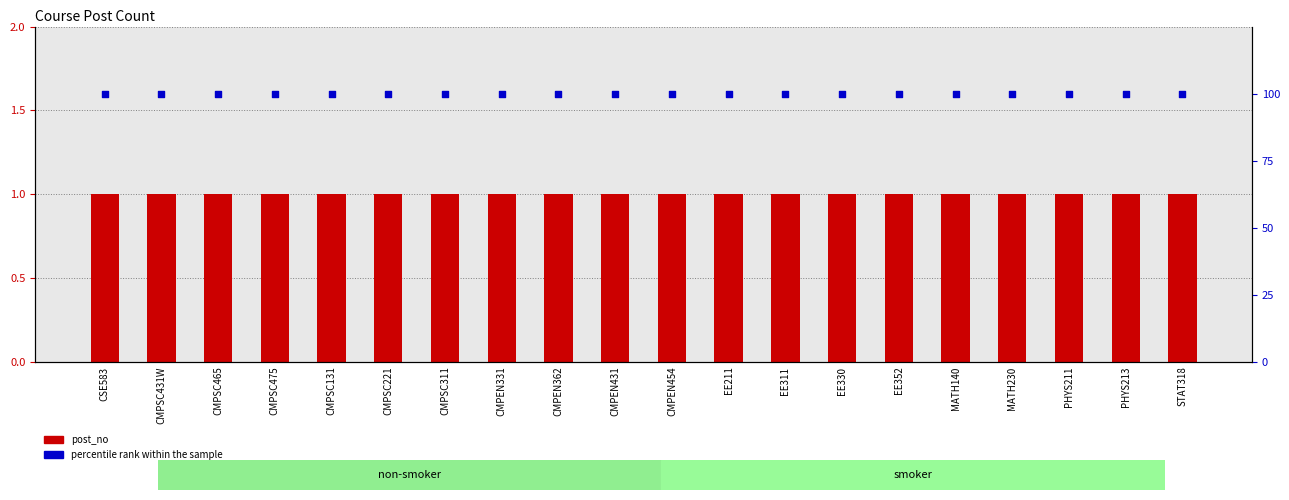

Is the value of post_no at EE311 greater than the value of percentile rank within the sample at CMPEN431?

No